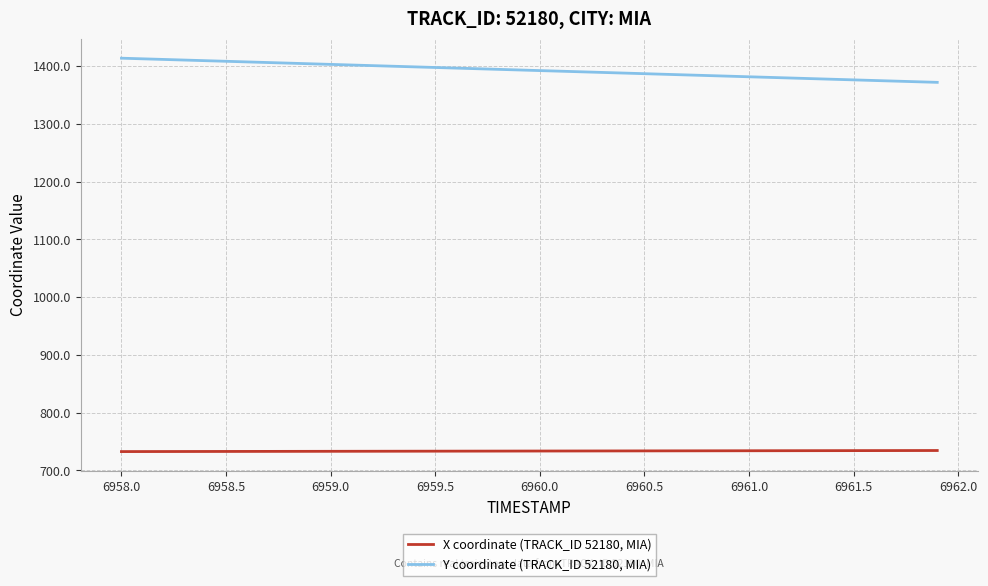

How many series are shown in this chart?

2